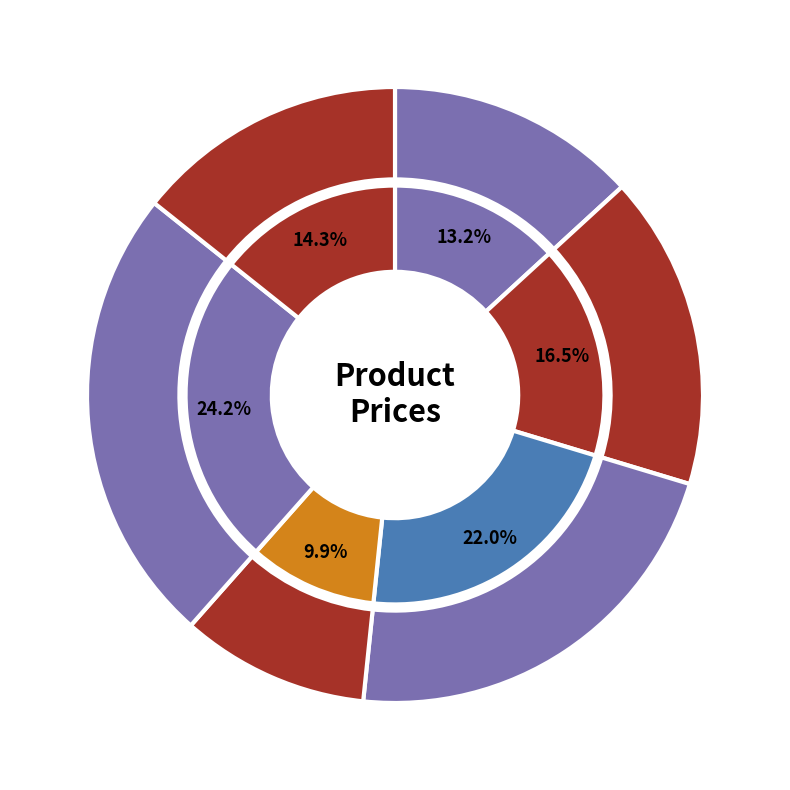

How many segments does this pie chart have?

6